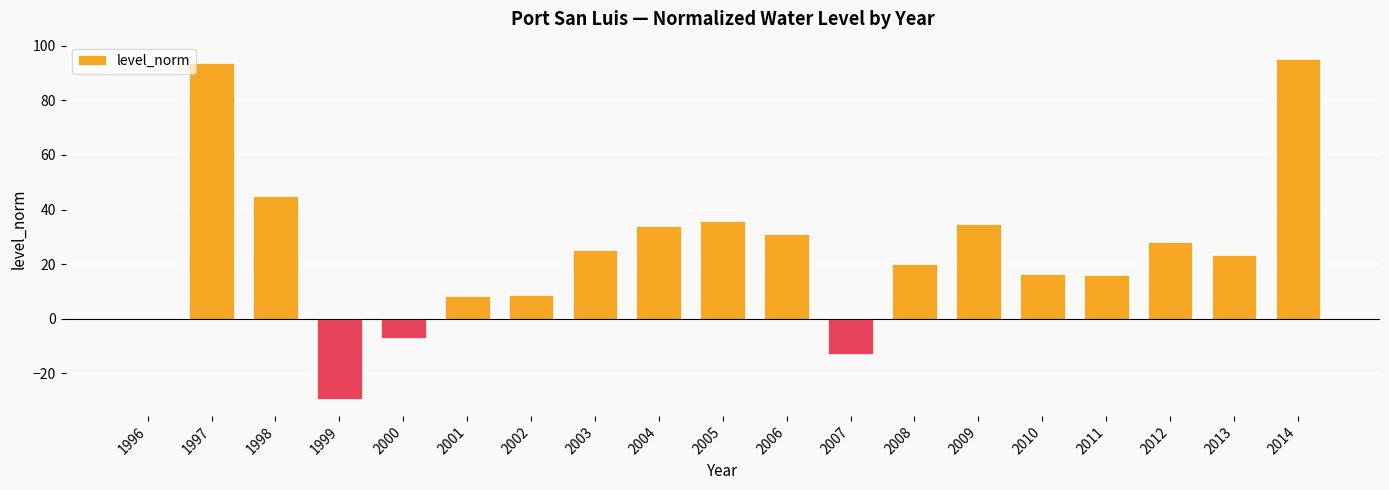

Does the chart contain stacked bars?

No